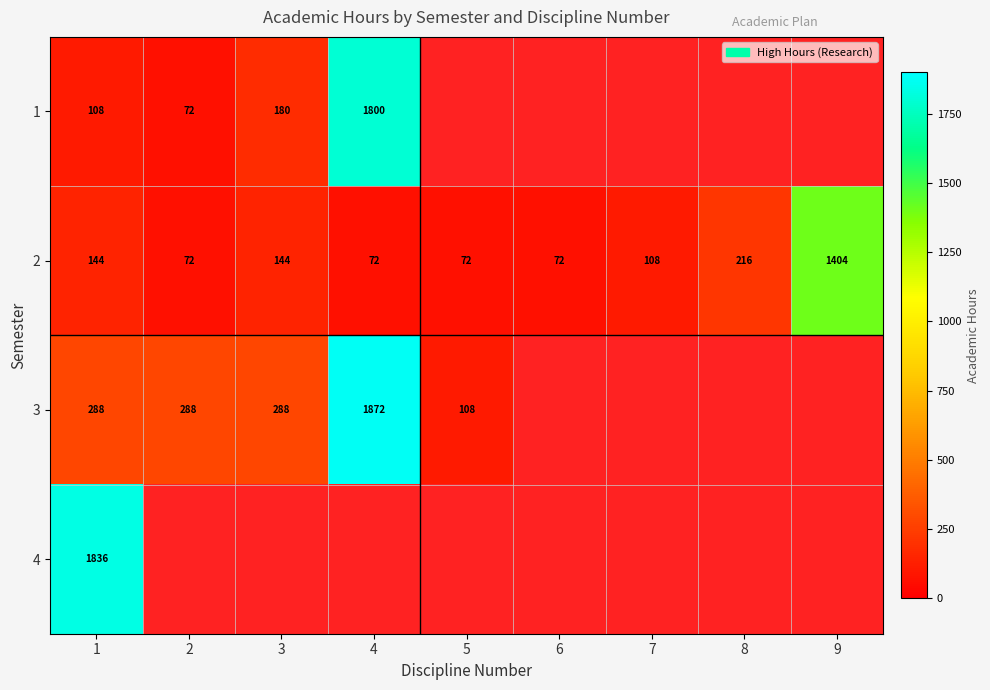

What is the greatest value displayed?

1872.0